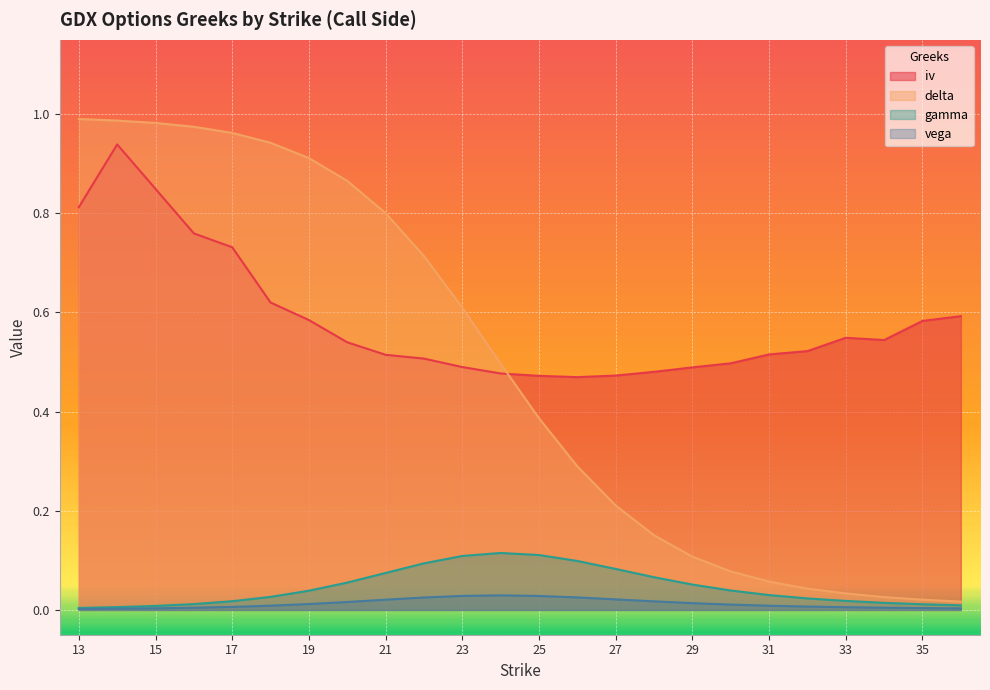

Is the value of vega at 21 greater than the value of gamma at 33?

Yes